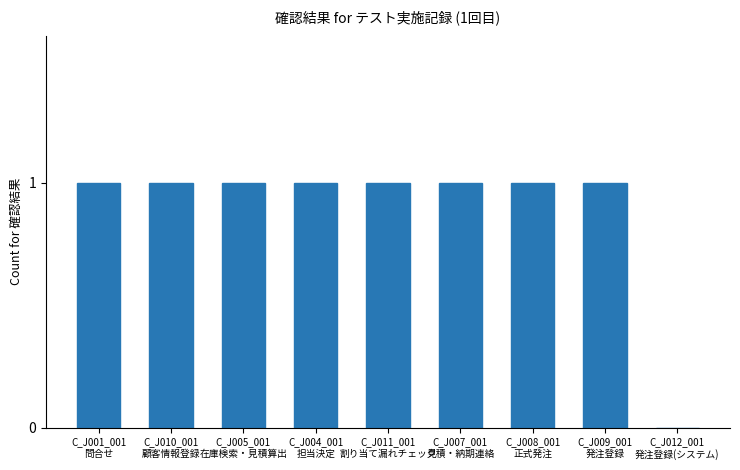

What is the maximum value shown in the chart?

1